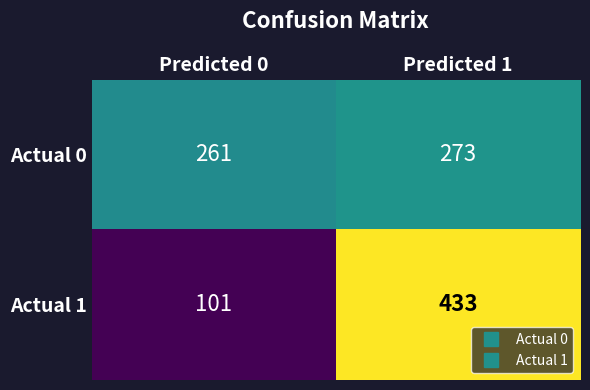

Reading right to left, extract all data points from this chart.

Actual 0: Predicted 1=273	Predicted 0=261
Actual 1: Predicted 1=433	Predicted 0=101